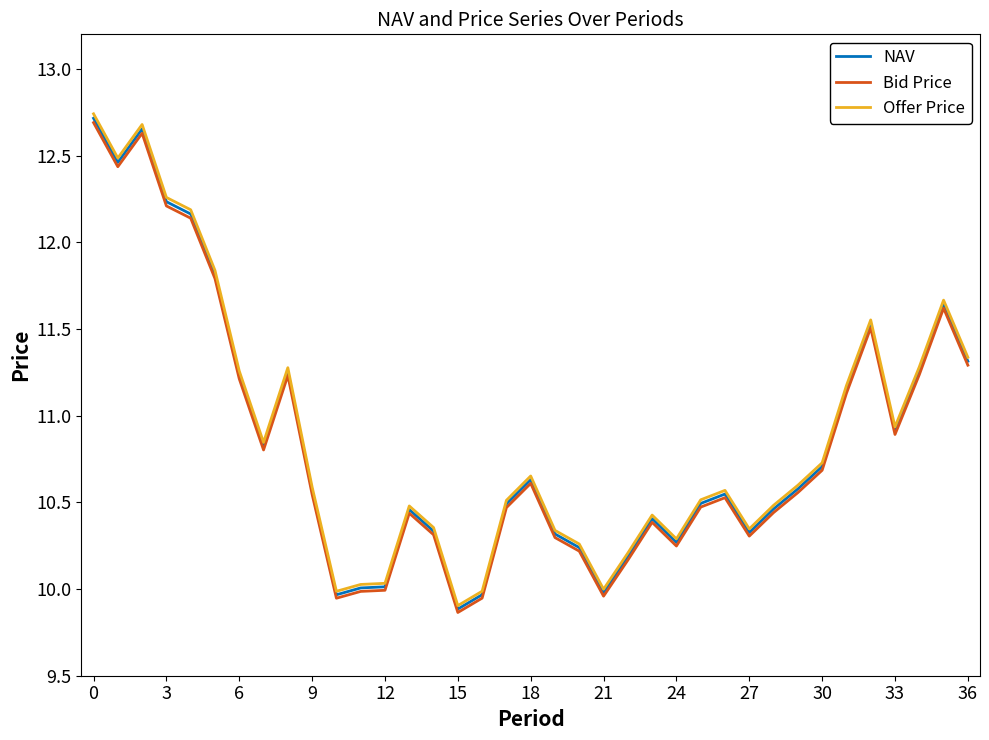

True or false: Offer Price and Bid Price cross at least once.

False